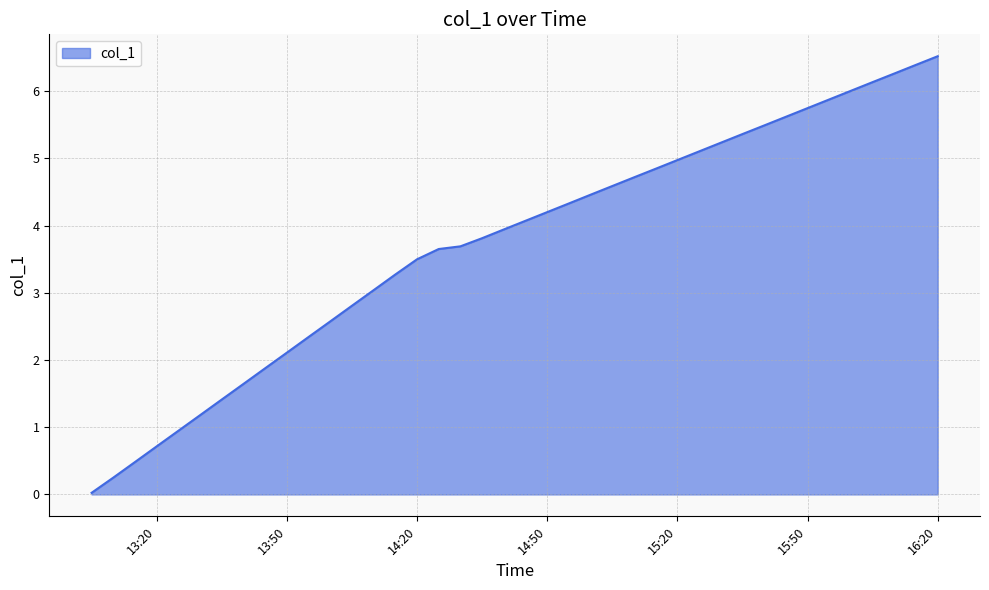

What is the difference between the maximum and minimum values?

6.5